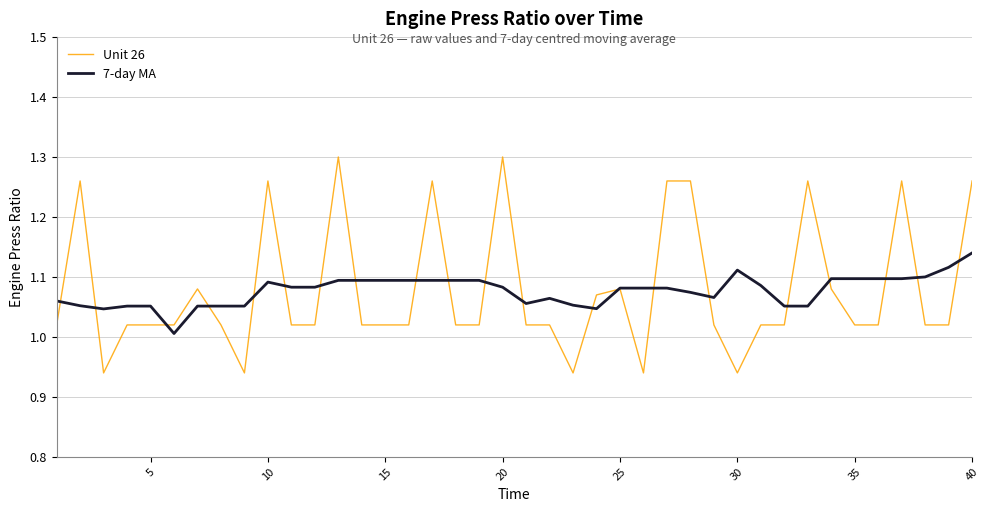

Which series has the largest range (max minus min)?

Unit 26